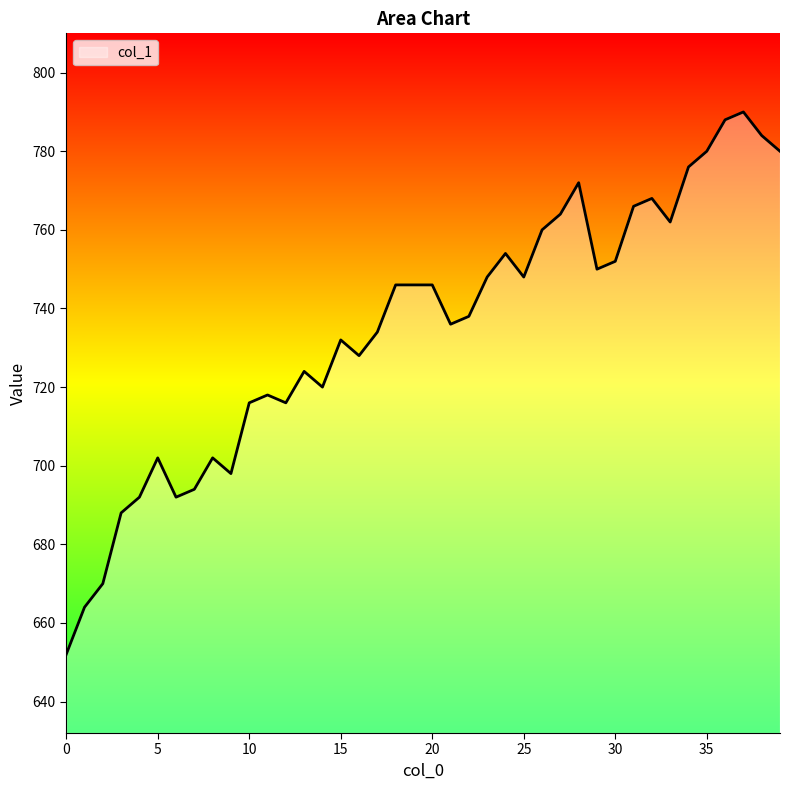

What is the difference between the maximum and minimum values?

138